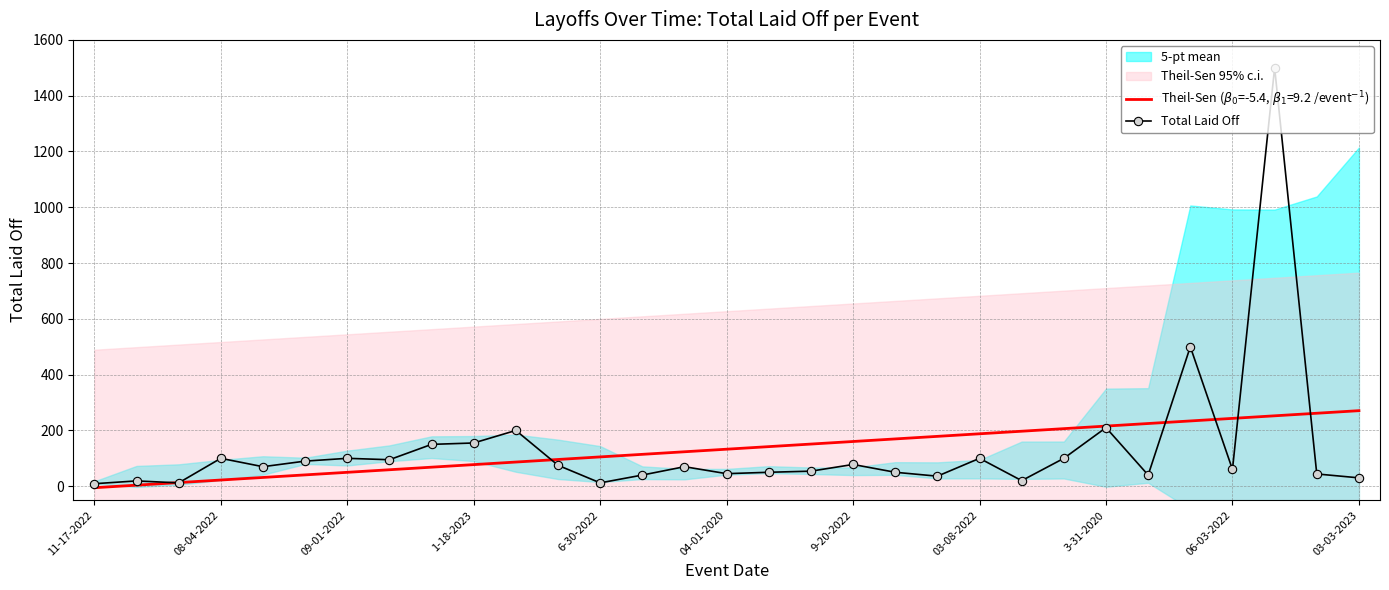

What is the average value?

133